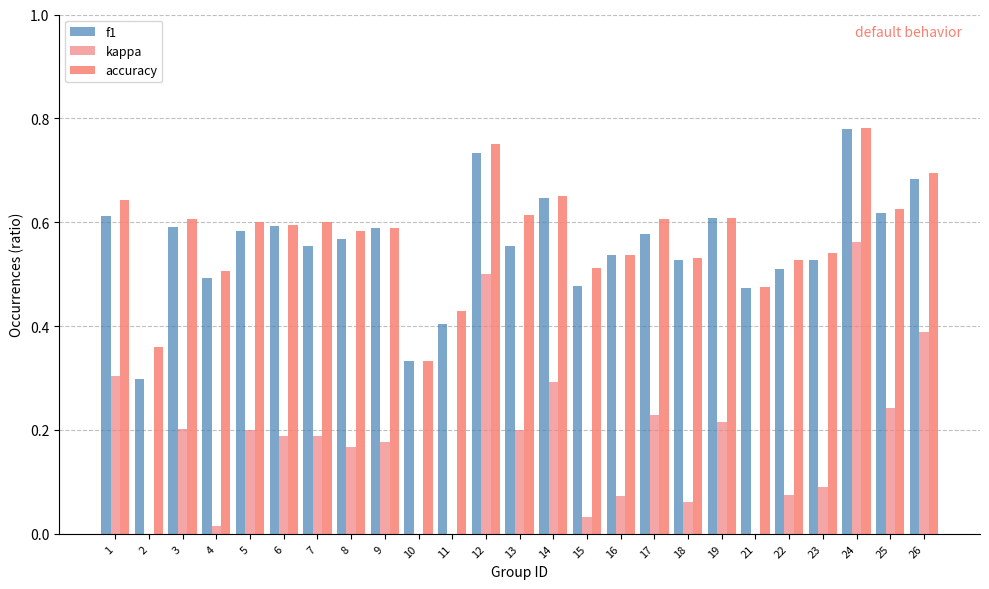

How many bars are there in each group?

3